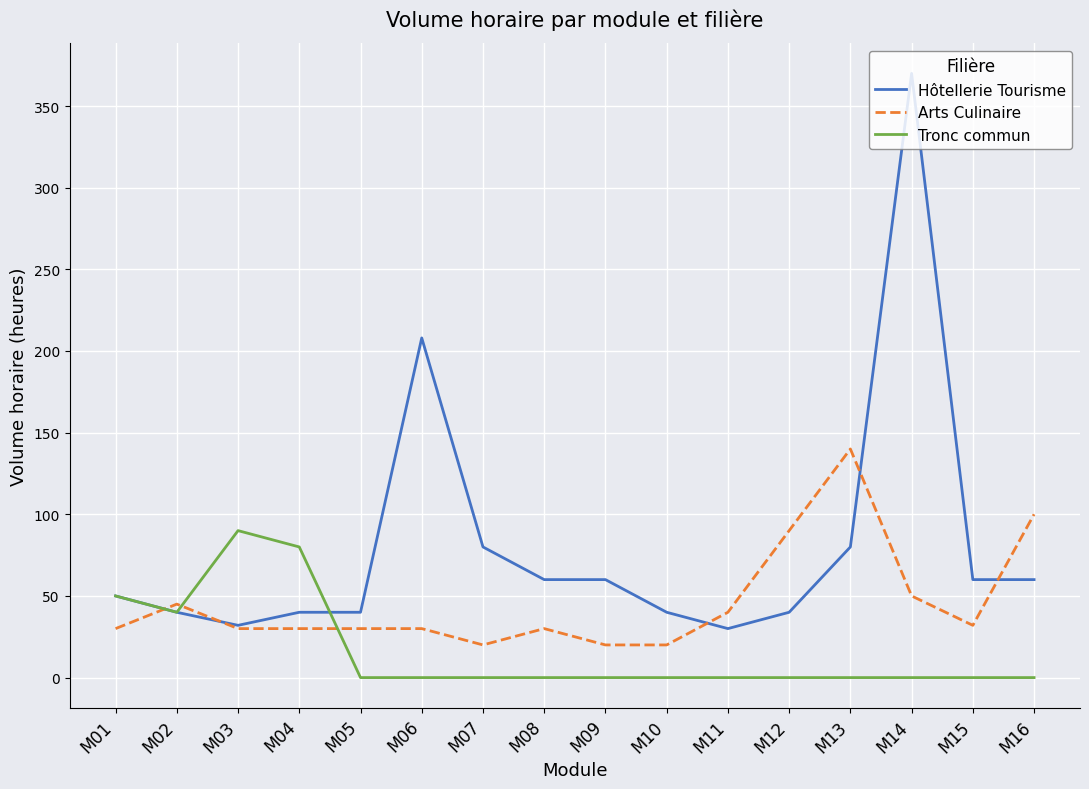

Which series has the largest total across all categories?

Hôtellerie Tourisme